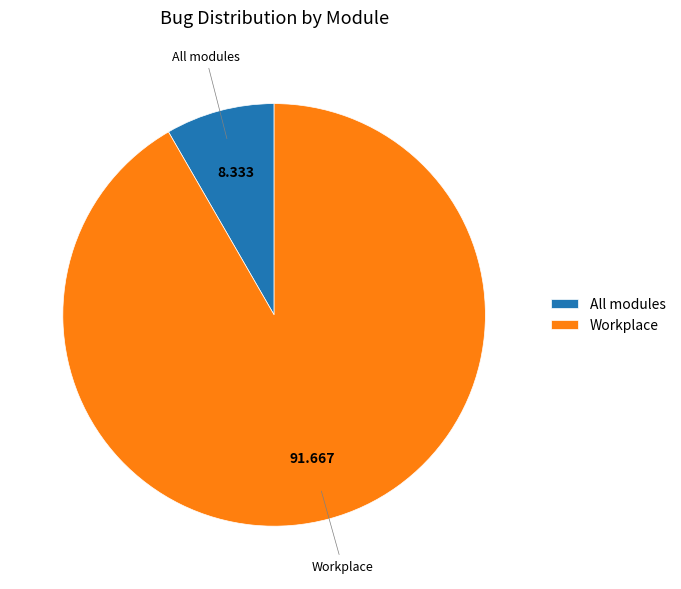

What is the ratio of the value at Workplace to the value at All modules?

11.0